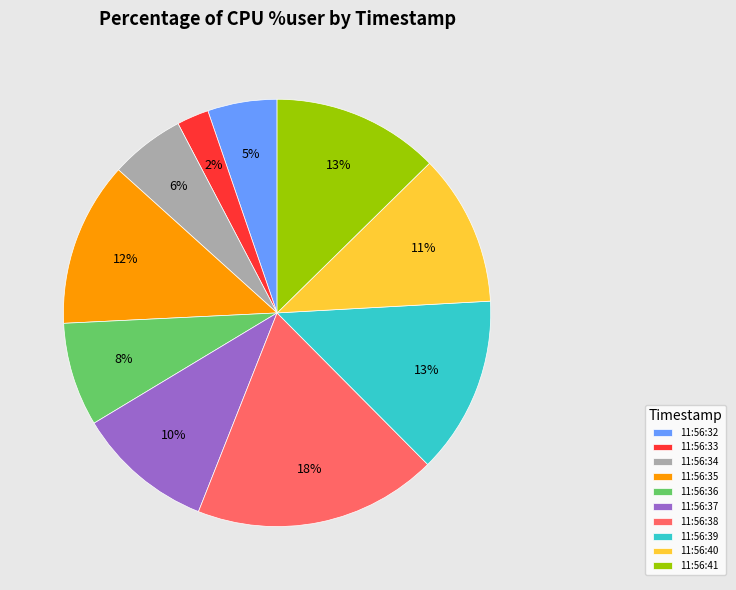

To the nearest percent, what is the average slice percentage?

10%